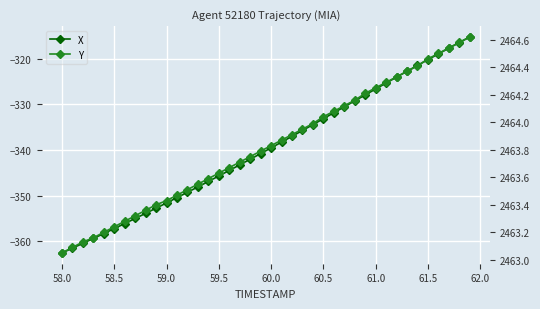

What is the average value of the Y series?

2463.8